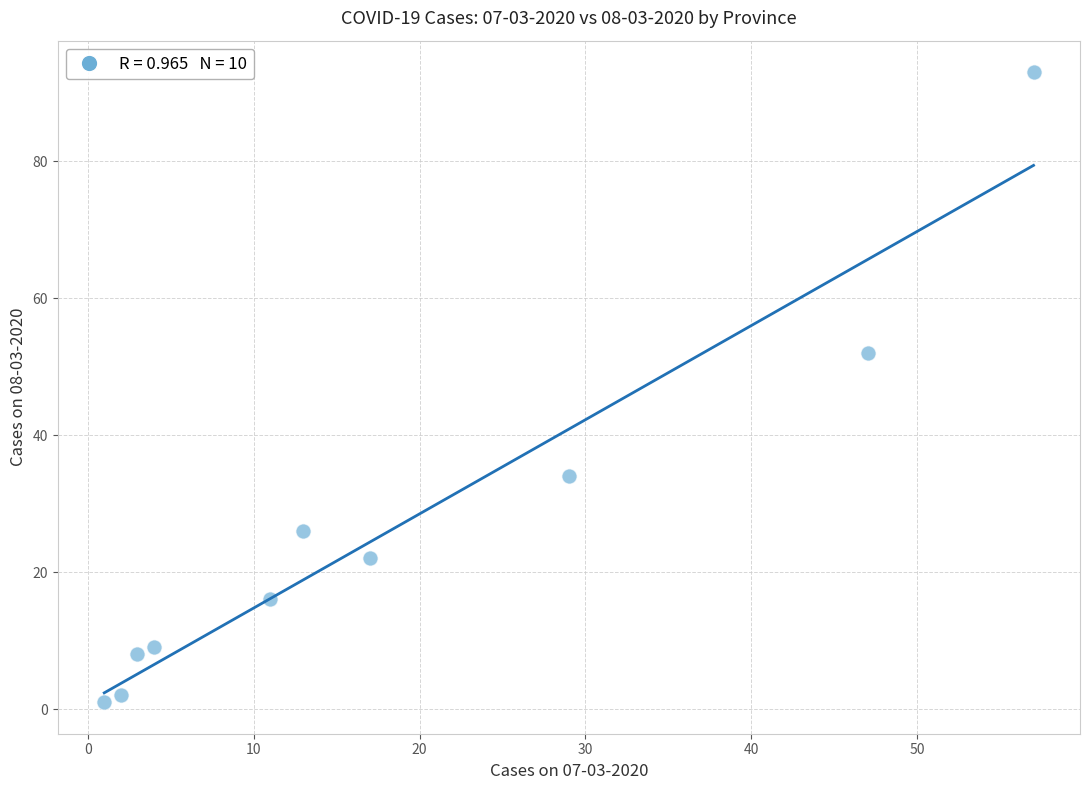

What Y value in the scatter plot is closest to 47?

52